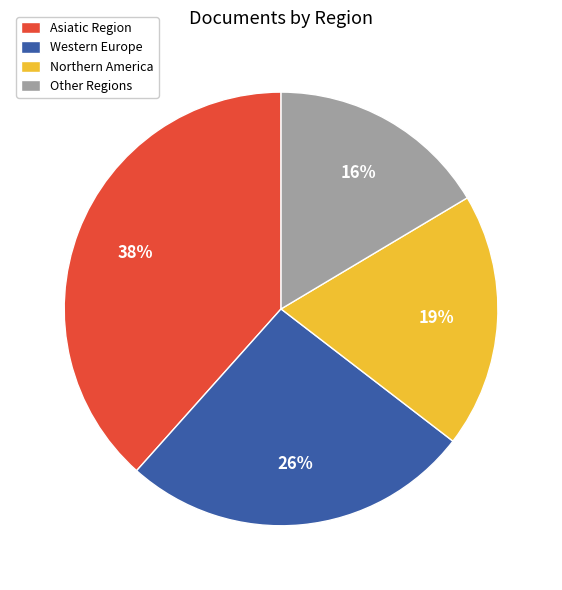

How many segments does this pie chart have?

4